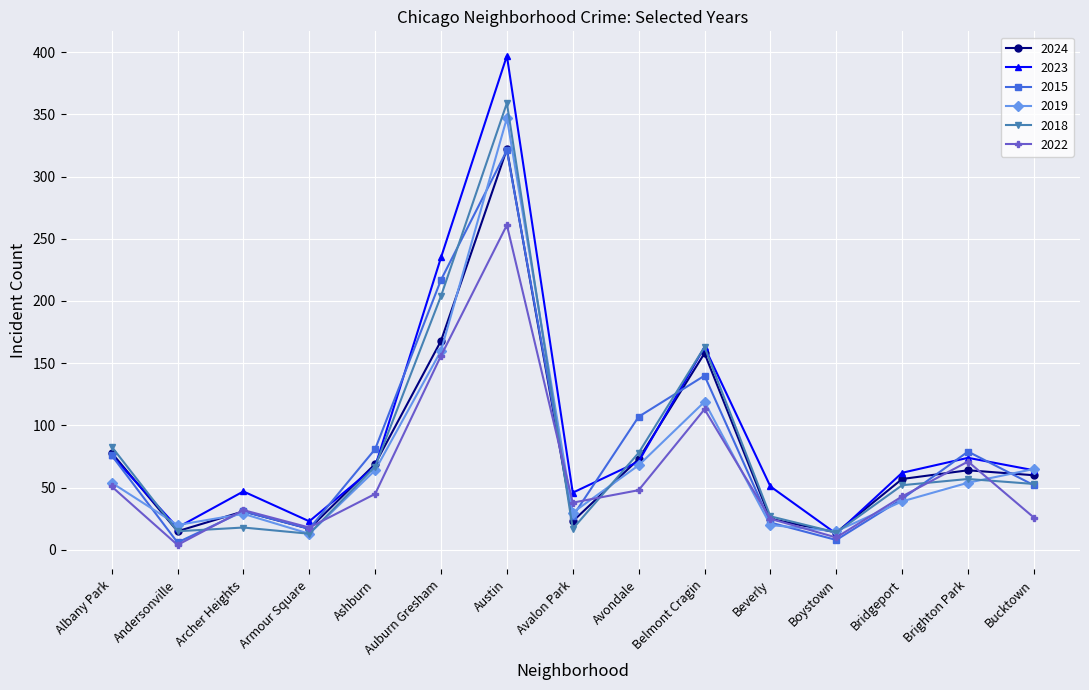

The value of 2019 at Armour Square is 13. True or false?

True